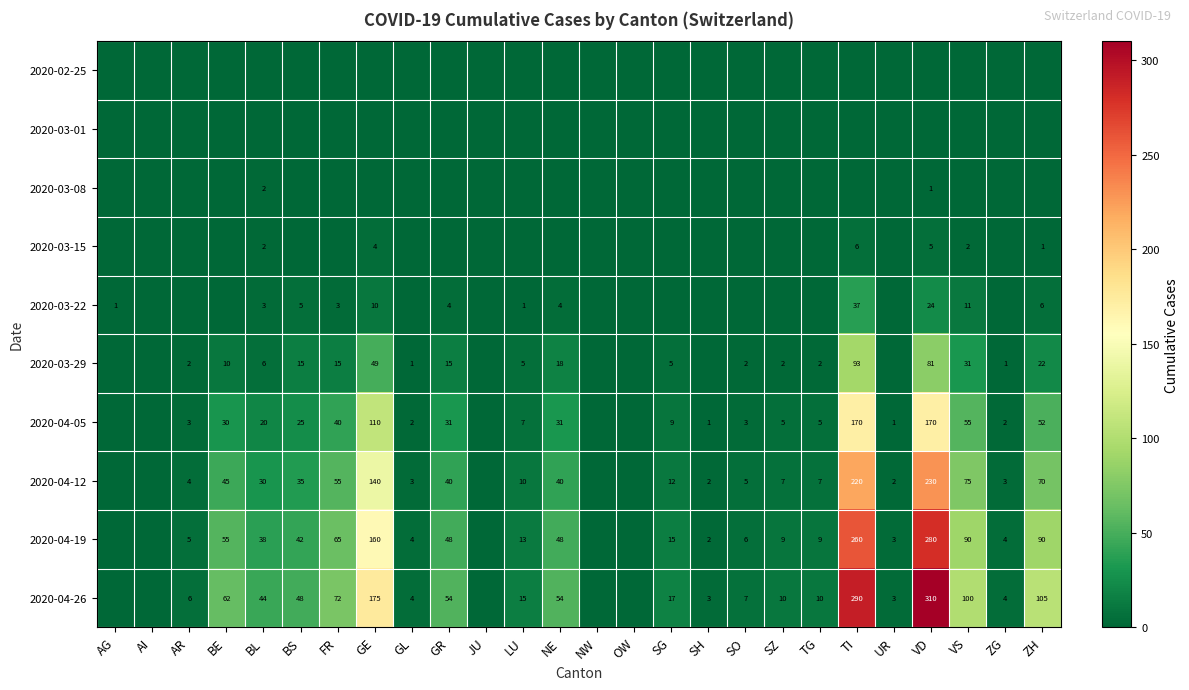

The 2020-03-22 series shows 18 at GE. True or false?

False